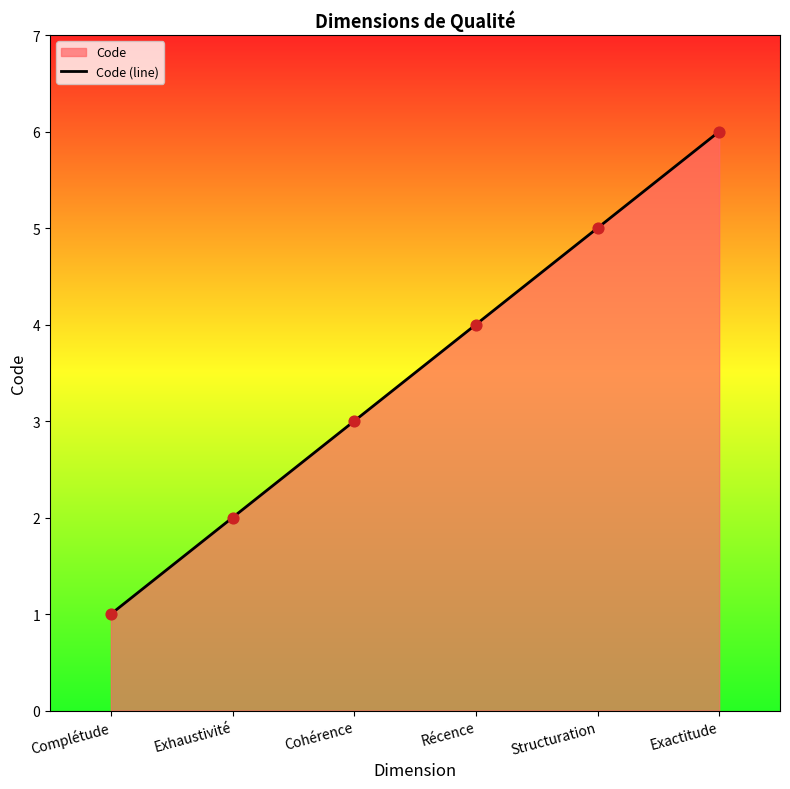

Between Cohérence and Complétude, which is larger?

Cohérence